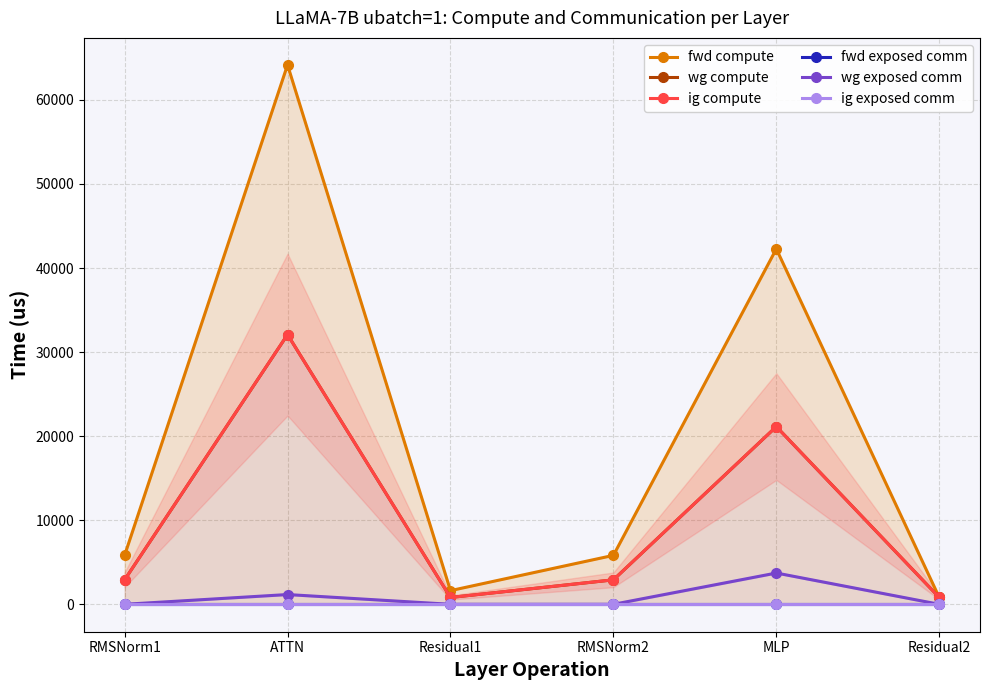

What is the total value across all series at ATTN?

129491.8